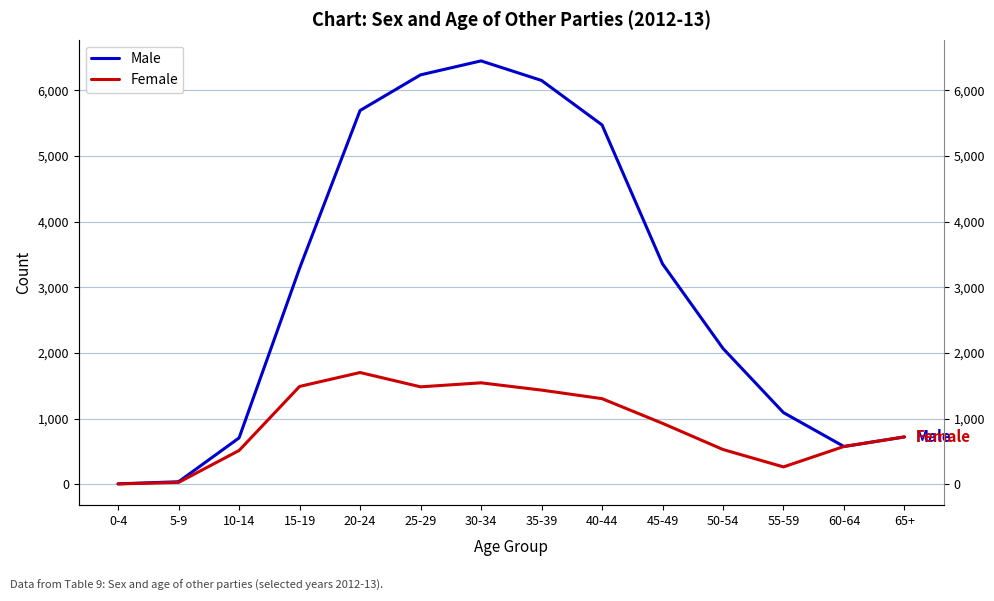

What is the minimum value for Male?

5